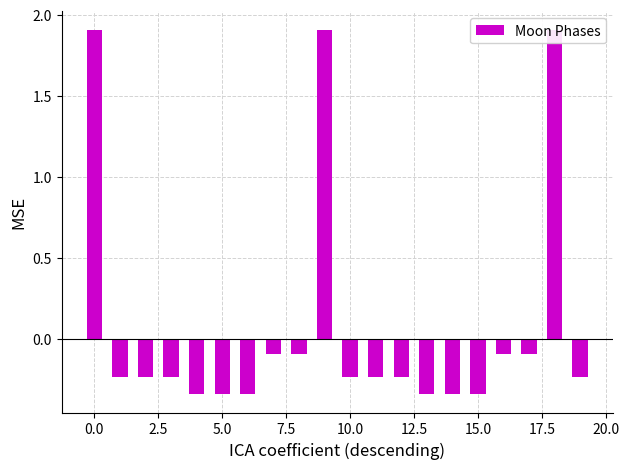

What is the minimum value shown in the chart?

-0.3